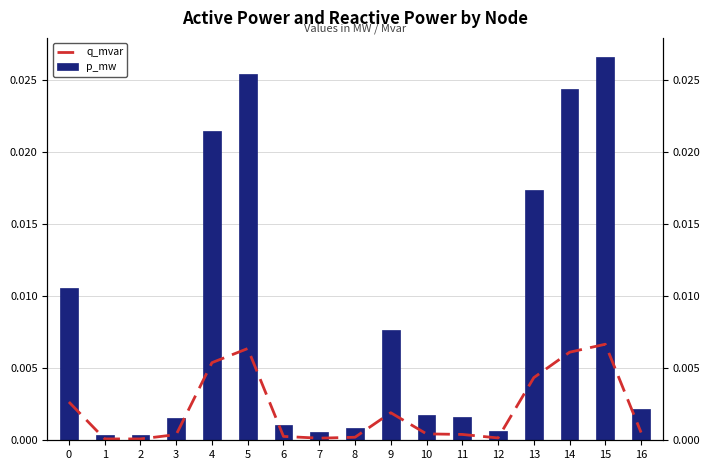

Is it true that p_mw equals 0.0 at 4?

True